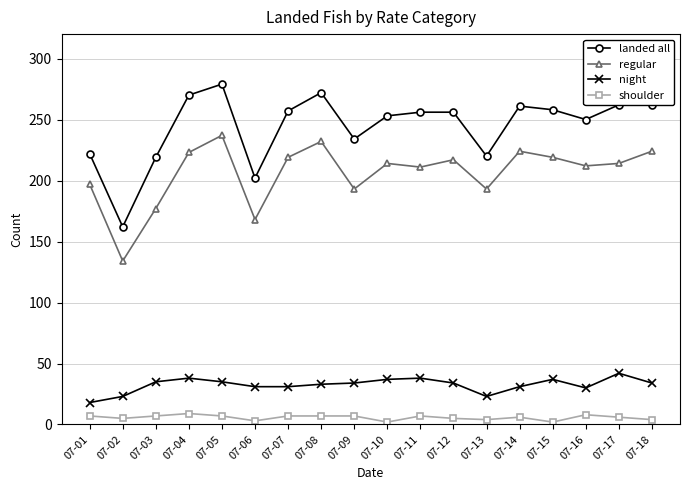

Which series changed the most between 07-06 and 07-11?

landed all